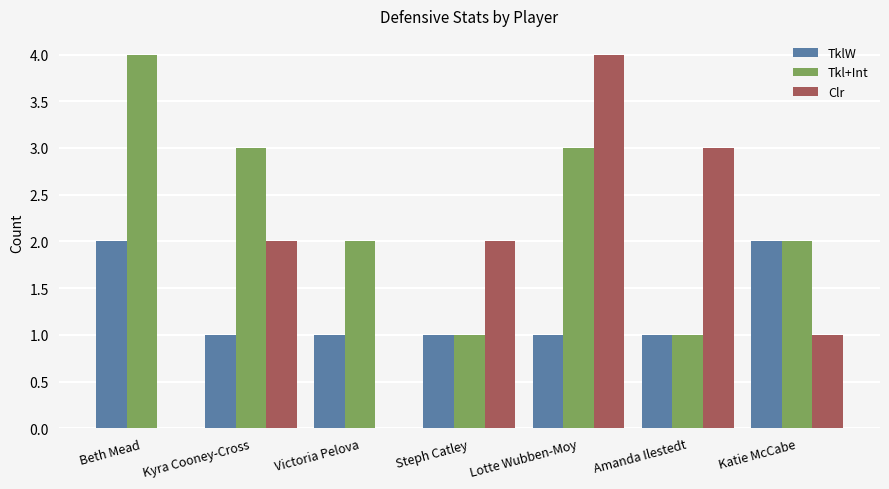

Read the TklW value at Steph Catley.

1